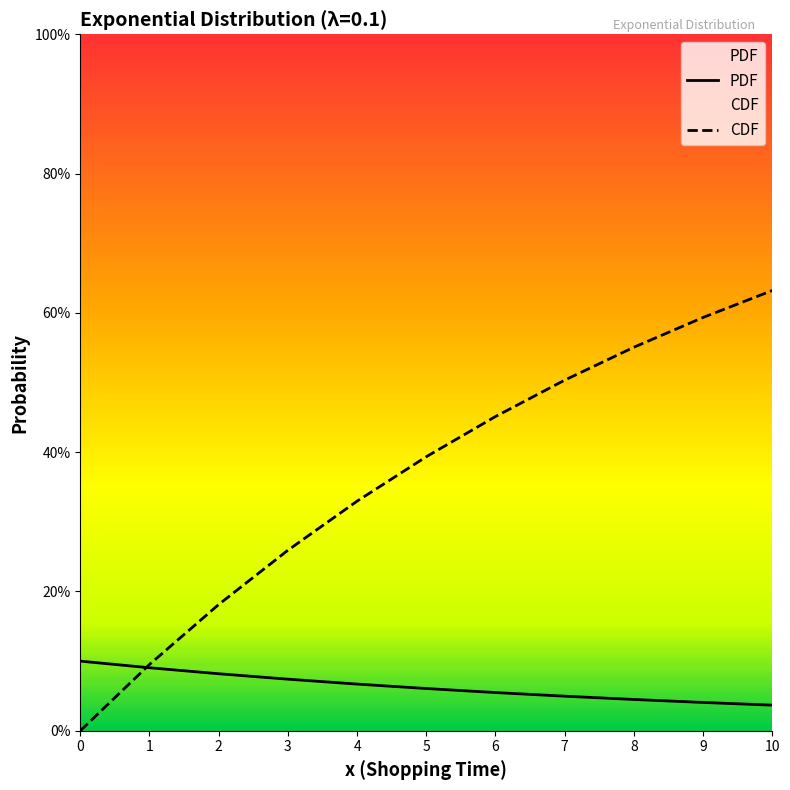

Which series has the widest spread of values?

CDF